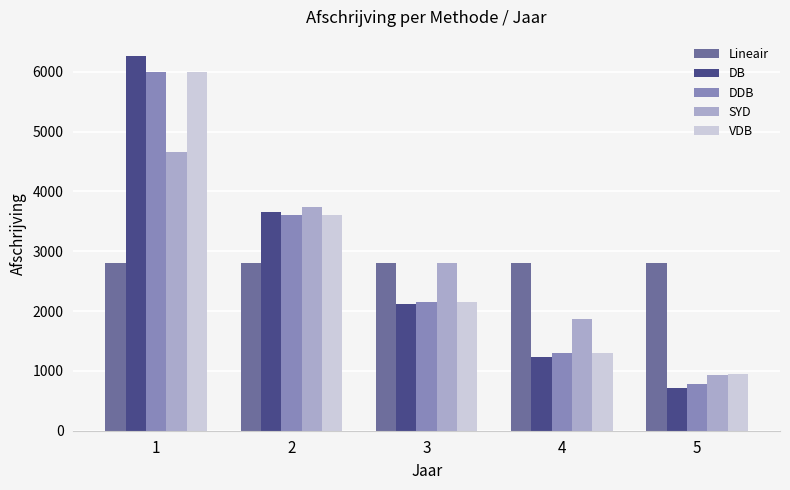

What are all the series names shown in the legend?

Lineair, DB, DDB, SYD, VDB